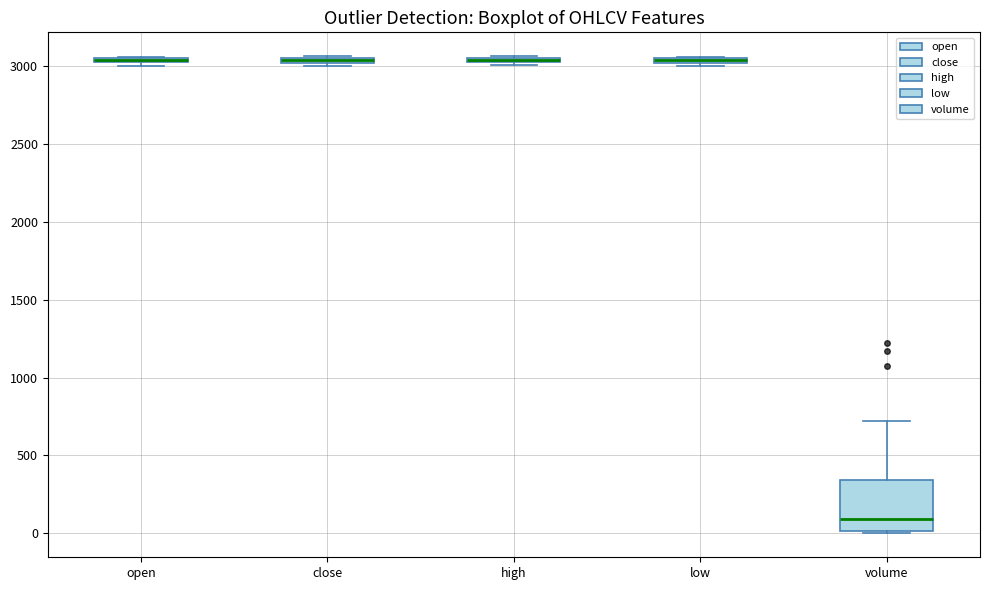

Which box is the tallest, from its lower edge to its upper edge?

volume